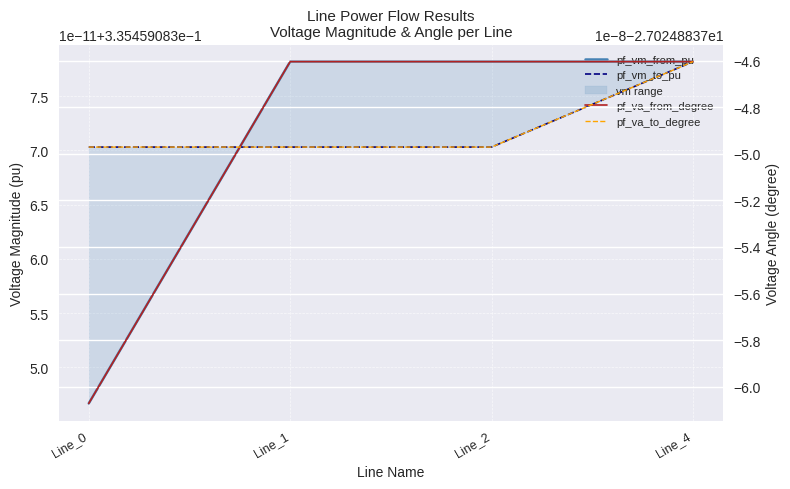

Which series changed the most between Line_1 and Line_4?

pf_va_to_degree